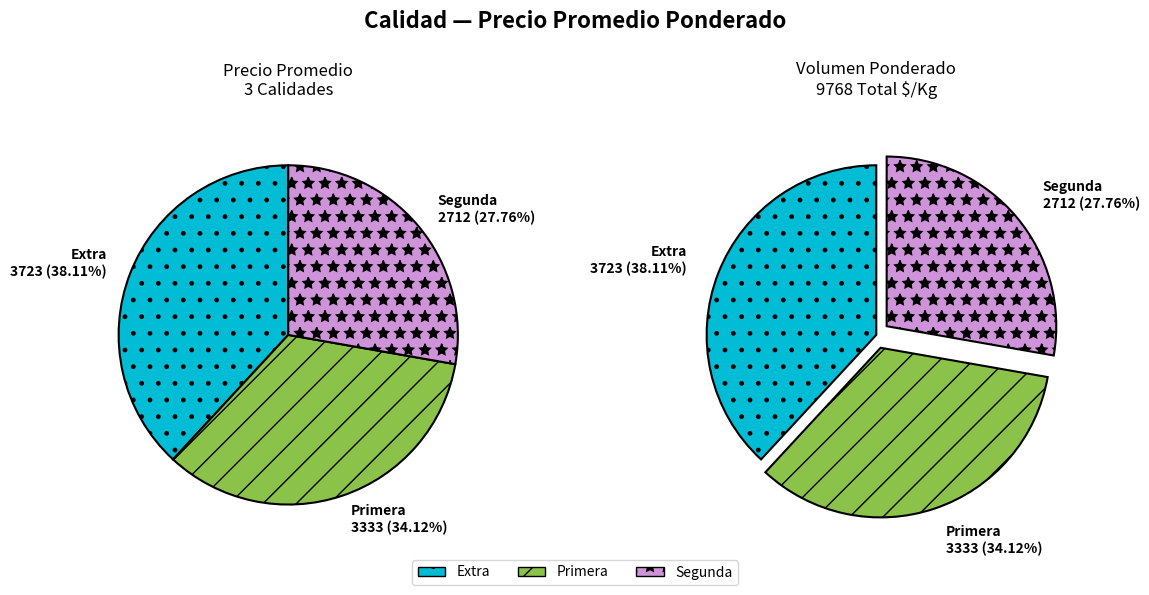

How many slices are in this pie chart?

3